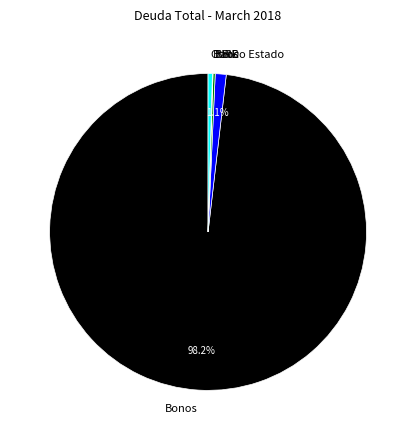

What is the largest slice in the pie chart?

Bonos